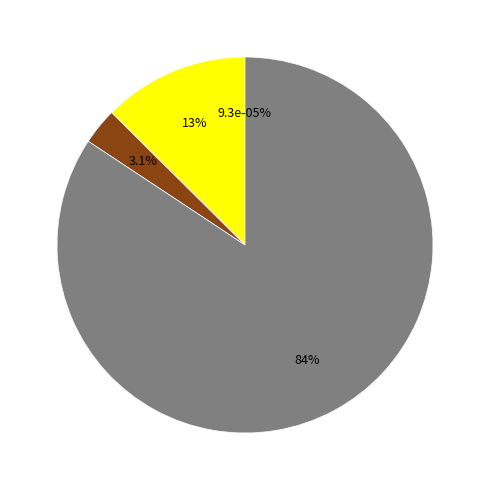

True or false: MAPE accounts for 21% of the total.

False